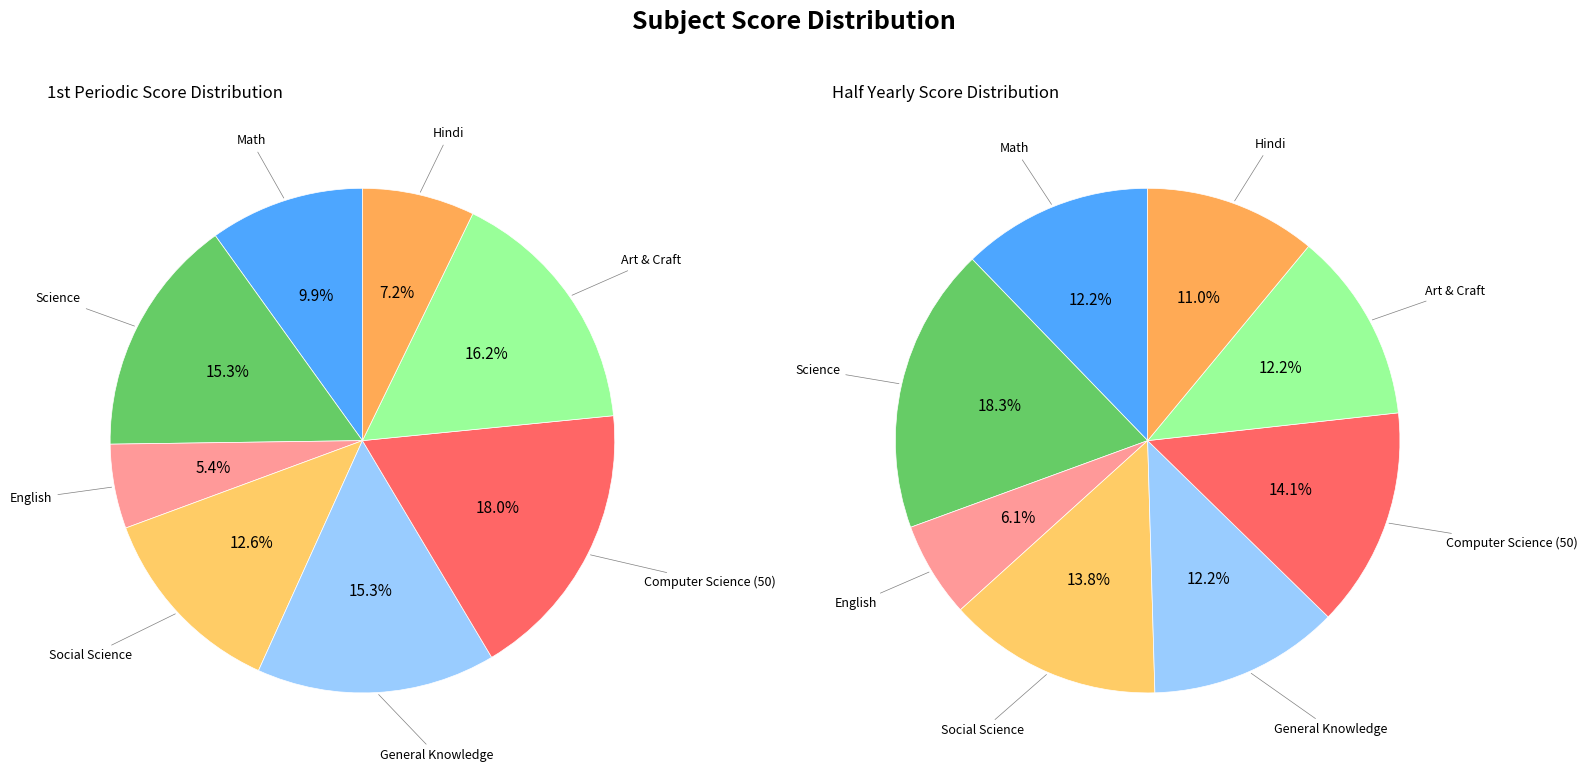

Is it true that 3 is 23% of the pie?

False